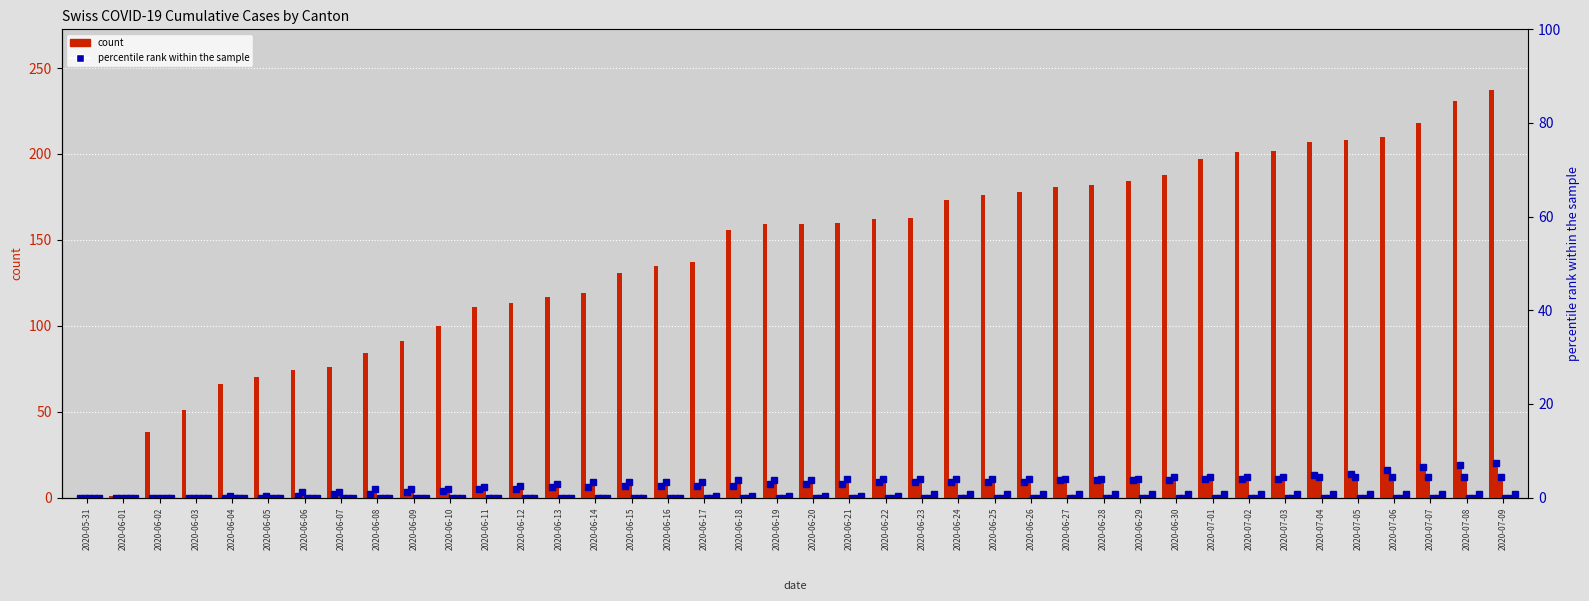

What position from the right is 2020-06-10?

30